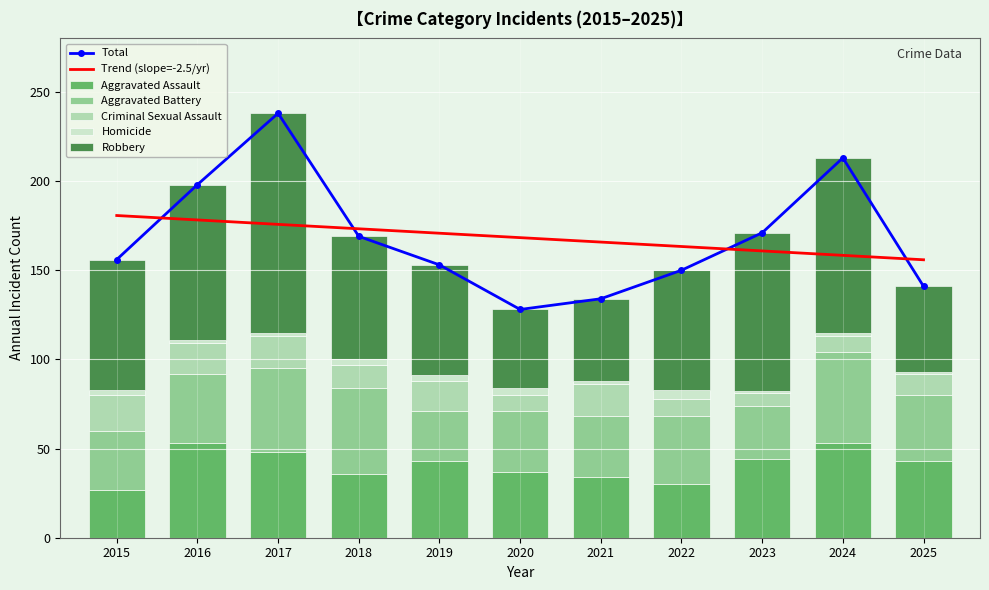

True or false: Robbery has a value of 62 at 2019.

True